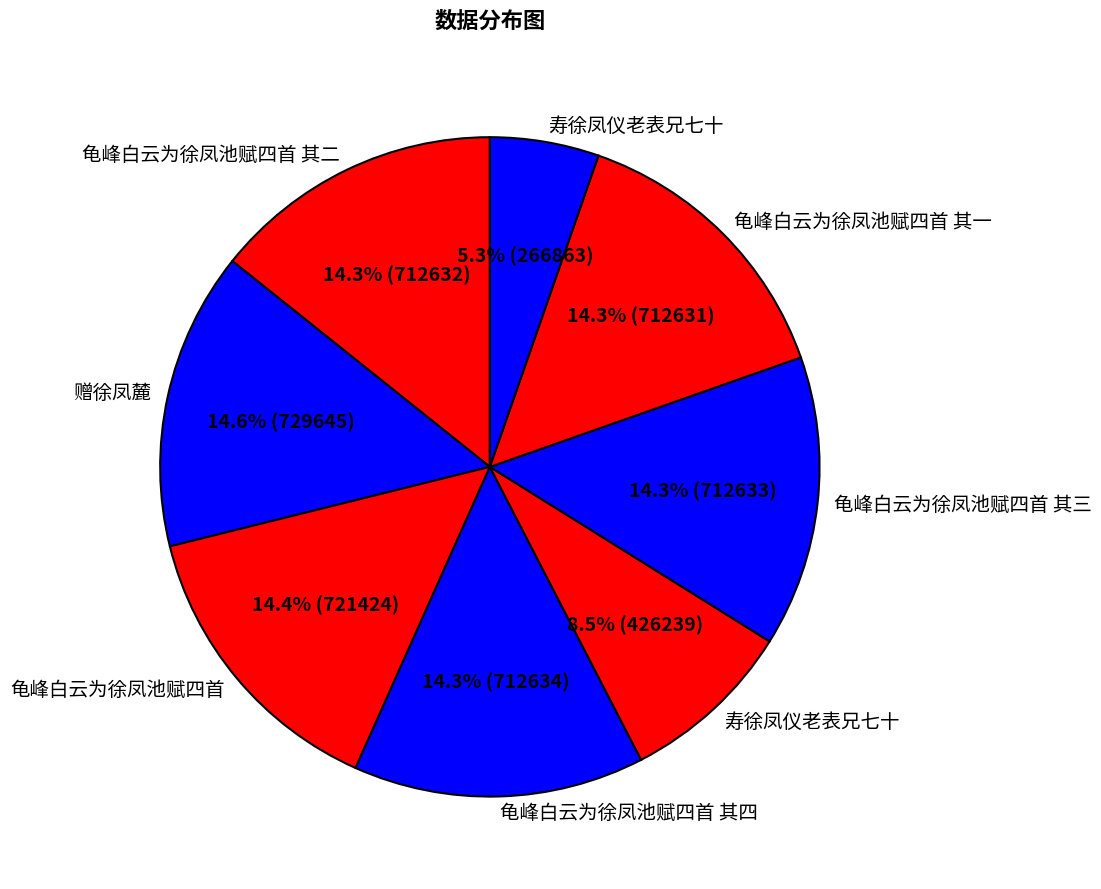

How many slices are in this pie chart?

8